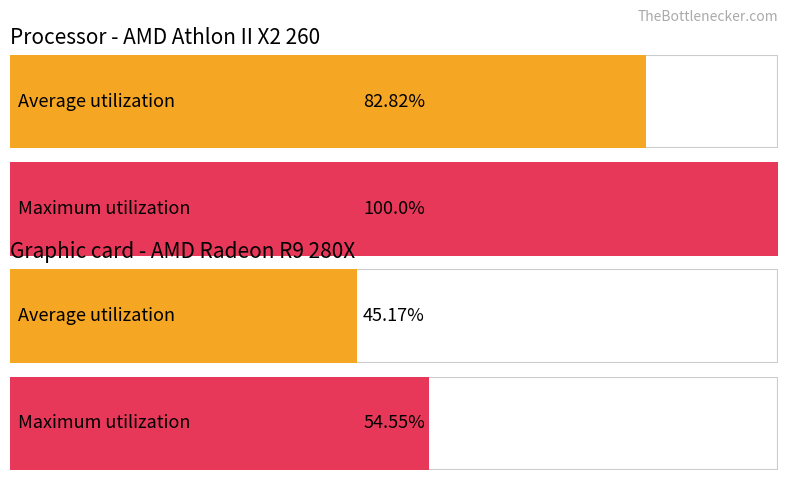

Between 17 and 12, which is larger?

17